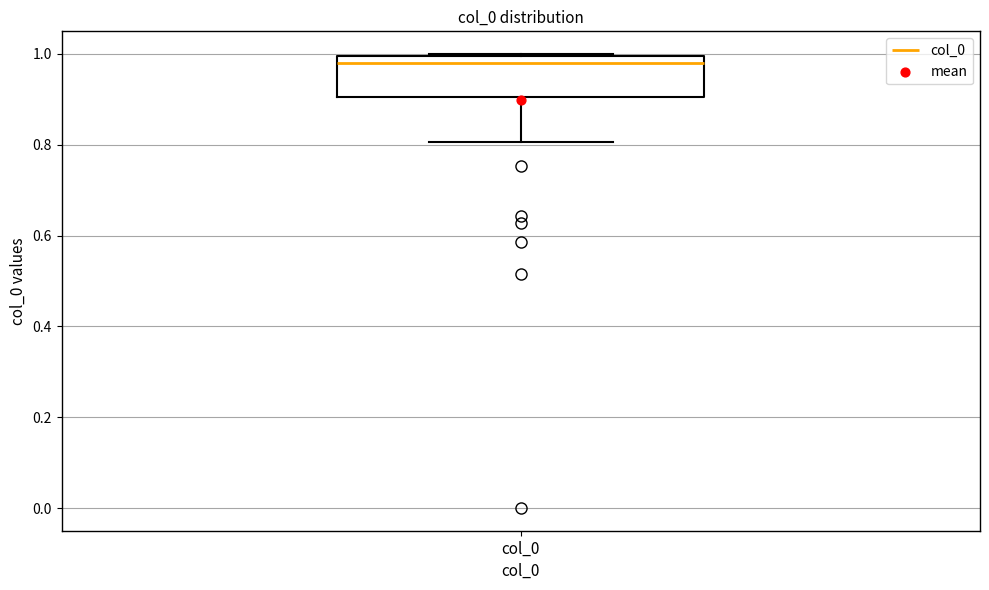

Transcribe this box plot: give where the median line is, the range the box spans, and where the two whiskers end, as read against the y-axis. The values are not printed on the chart, so give them approximately, as read against the axis.

median 0.98, box 0.90 to 1.00, whiskers 0.80 to 1.00